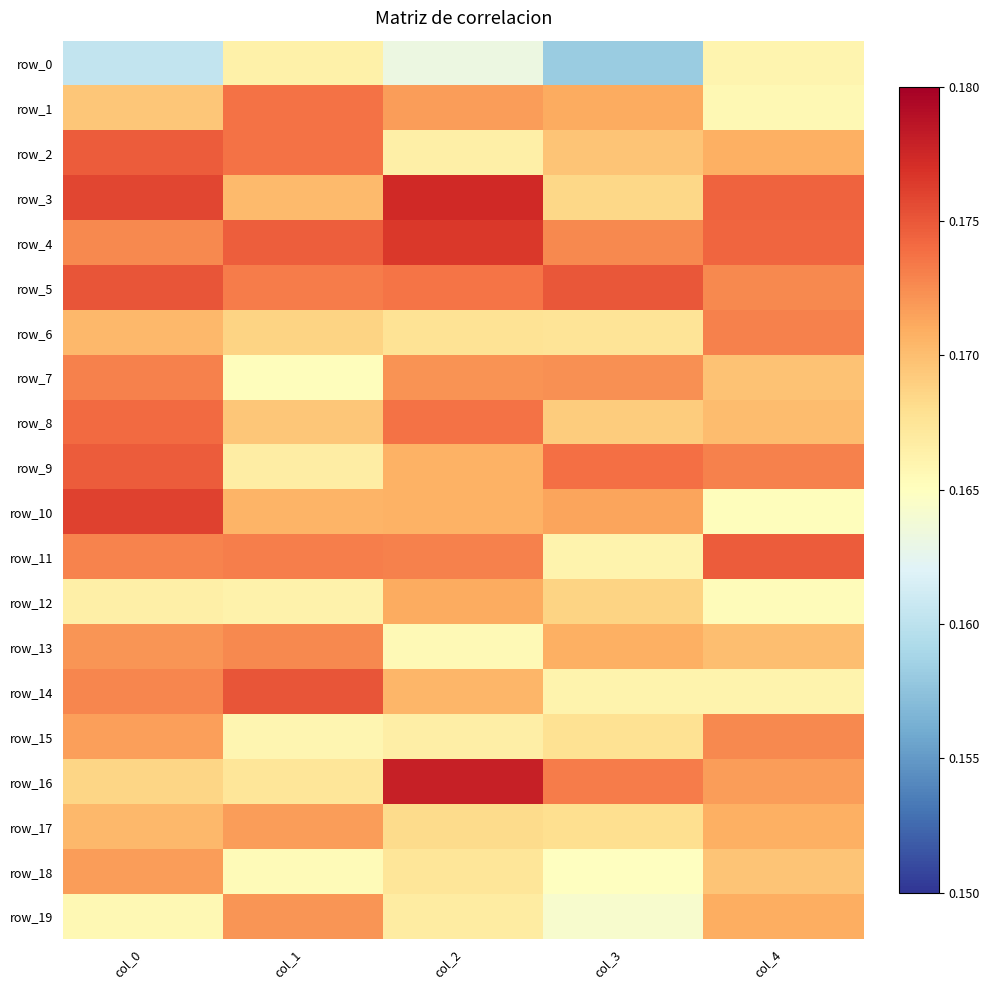

Rank the series at col_4 from highest to lowest value.

row_11, row_3, row_4, row_9, row_6, row_5, row_15, row_16, row_19, row_17, row_2, row_8, row_13, row_7, row_18, row_14, row_0, row_1, row_12, row_10